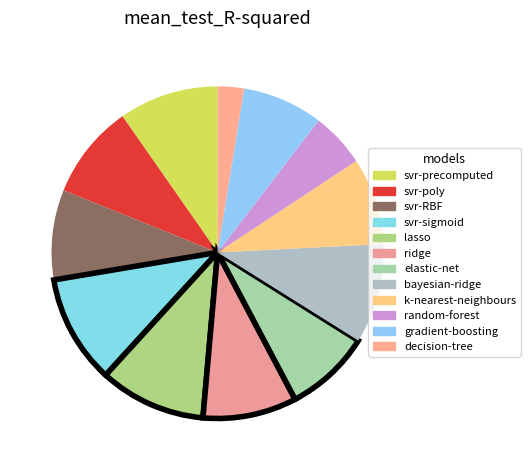

Count the number of slices in the pie.

12